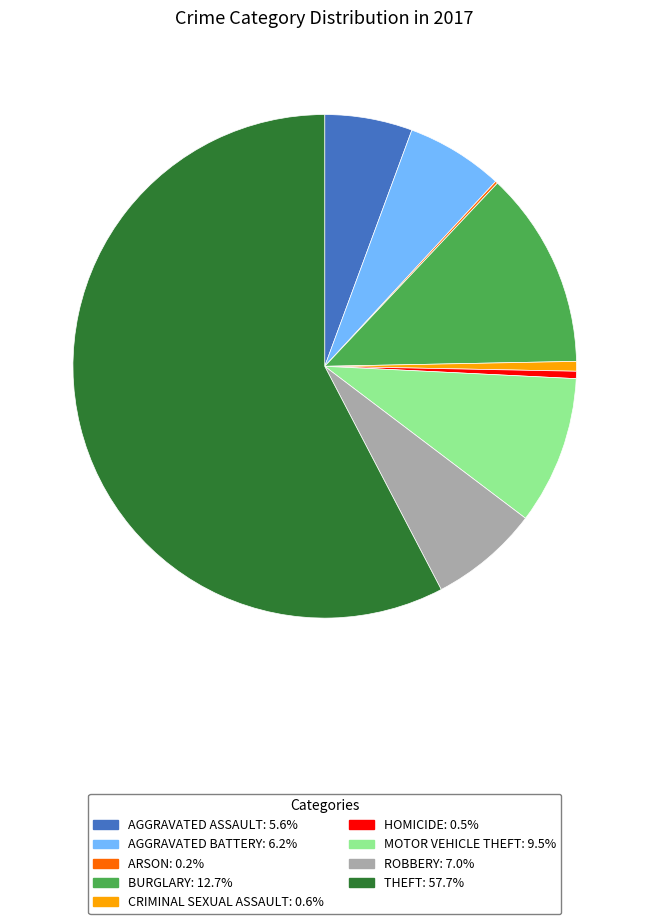

Does any single category account for the majority?

Yes